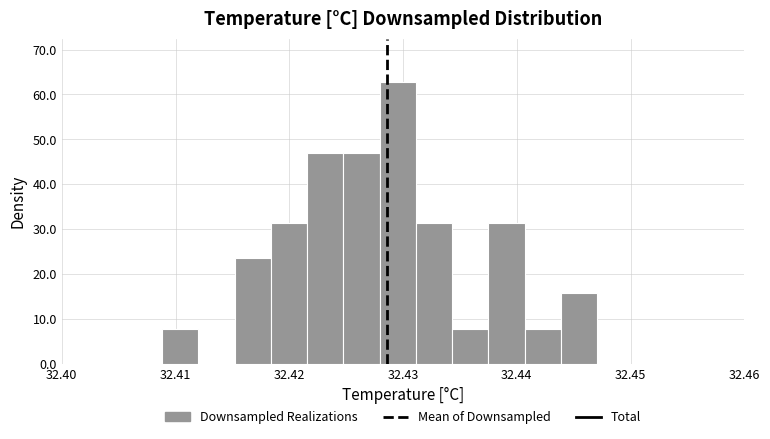

Around what value on the x-axis is the tallest bar? Give the approximate position of its centre, as read against the axis.

32.430